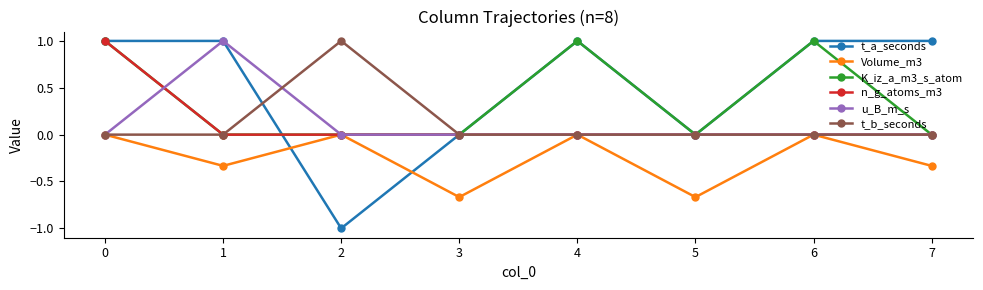

What is the difference between the highest and lowest values at 2?

2.0